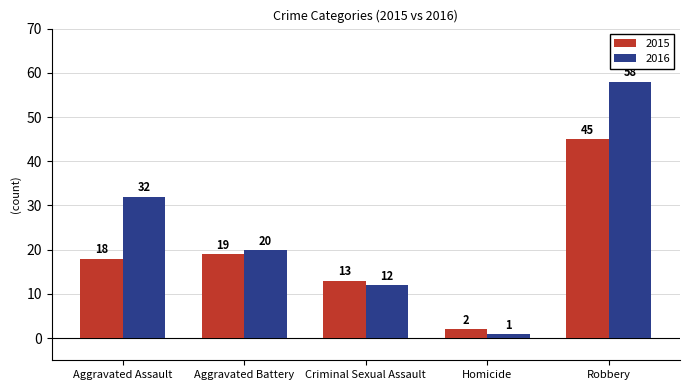

What is the label of the 5th bar from the left?

Robbery